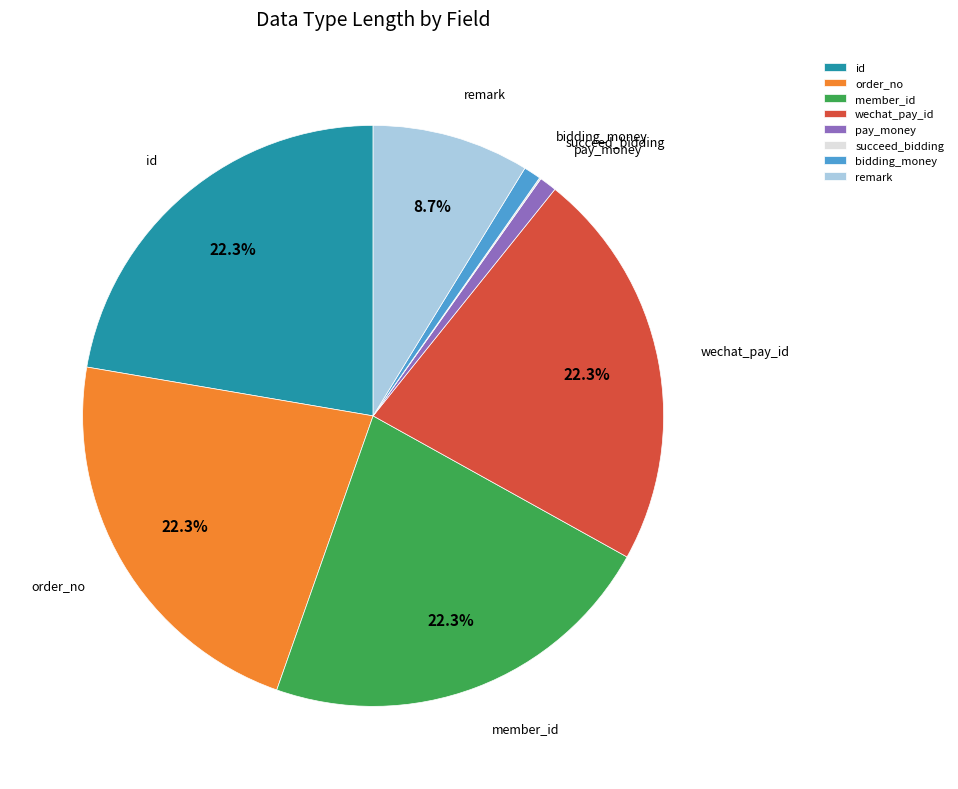

Is wechat_pay_id the majority of the pie?

No